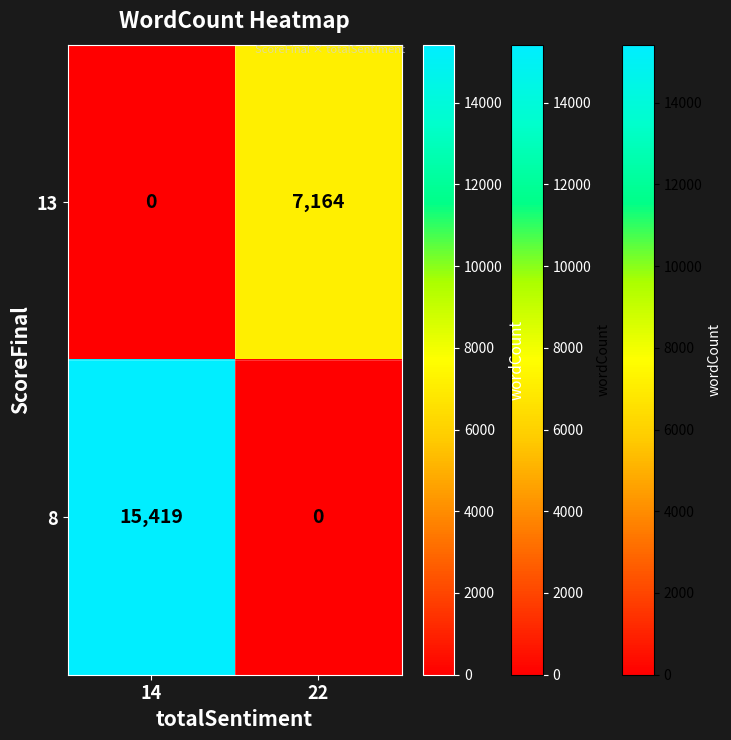

The 13 series shows 0 at 14. True or false?

True